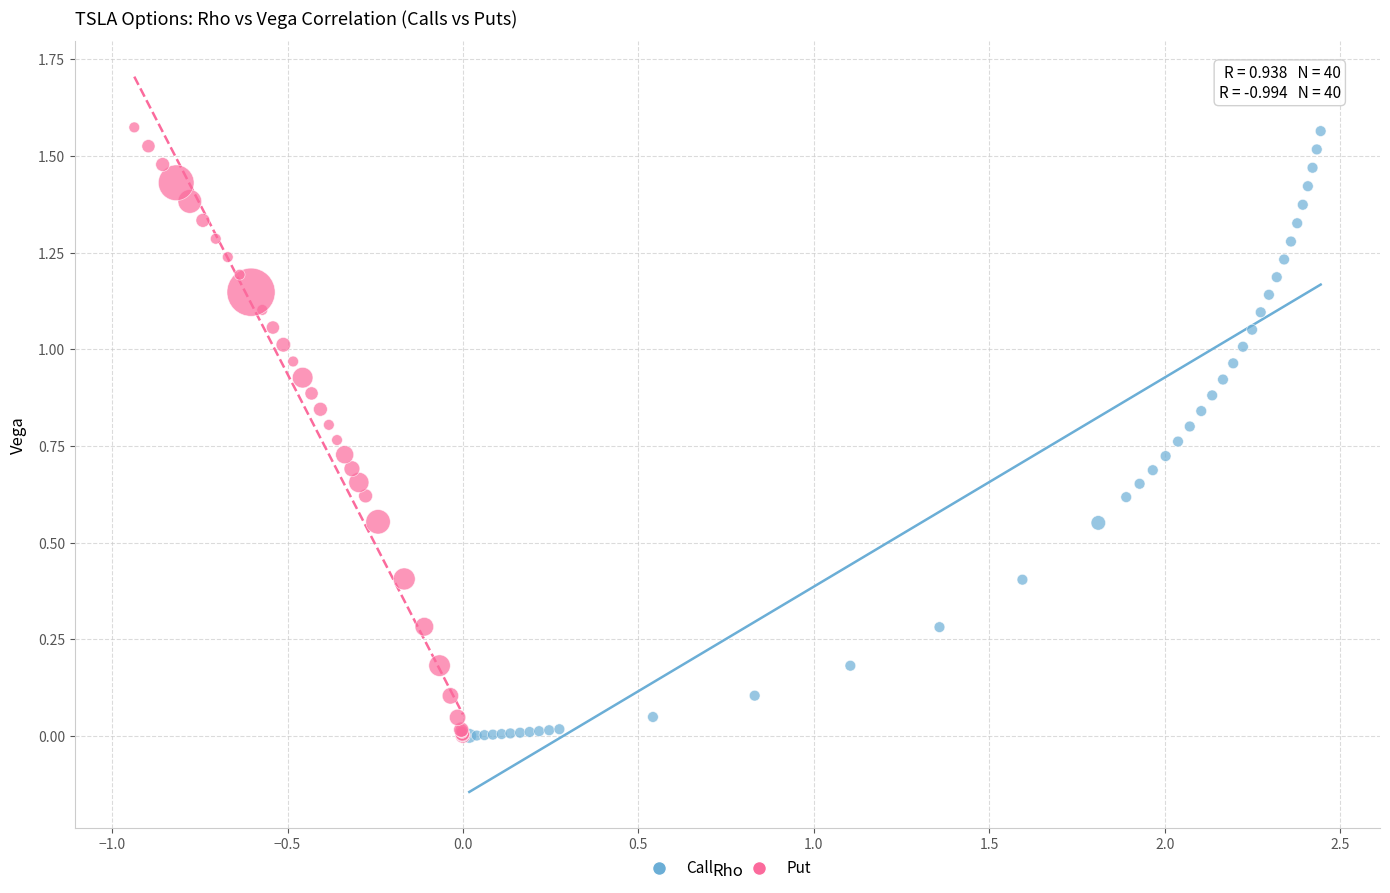

Which series has the widest spread of Y values?

Put